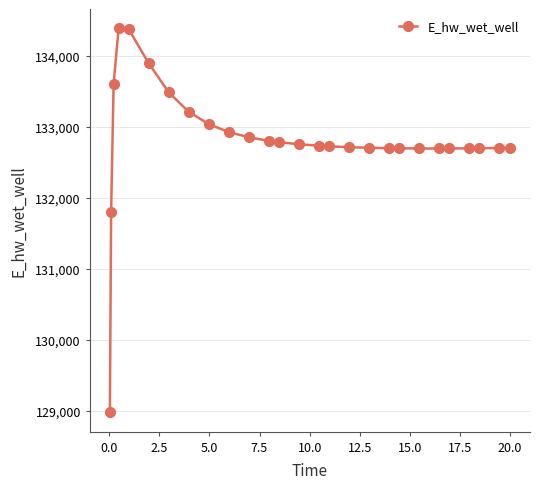

What is the minimum value shown in the chart?

128980.7